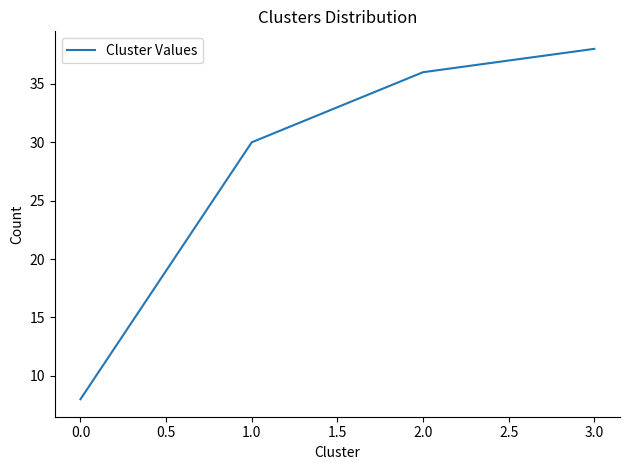

Approximately how many times larger is the value at 0.0 compared to 1.0?

0.3